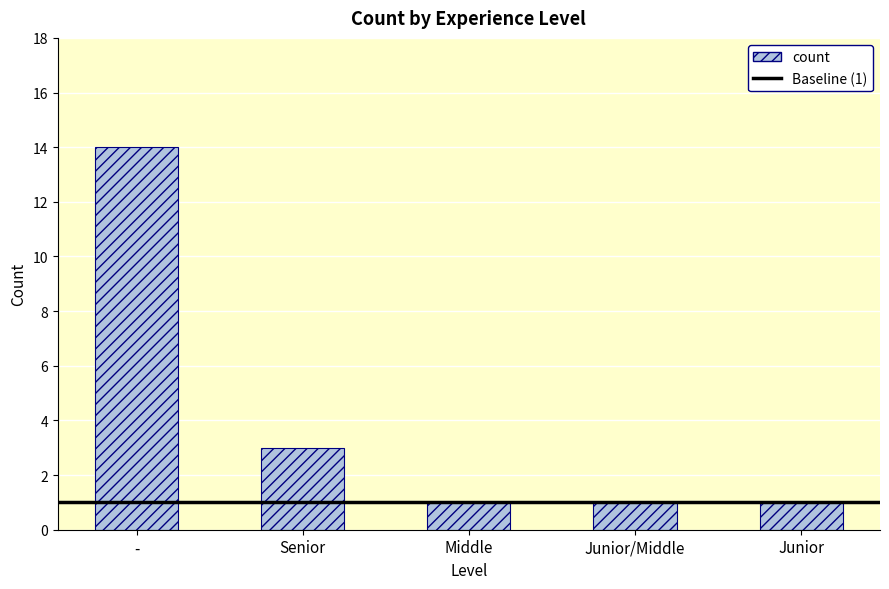

What is the value of the 1st bar from the left?

14